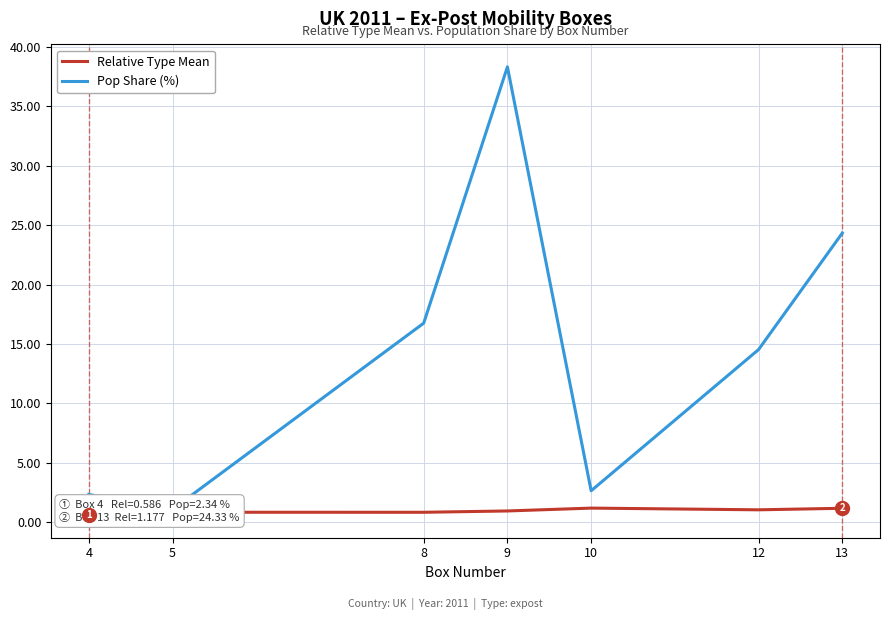

Reading right to left, extract all data points from this chart.

Relative Type Mean: 1.2	1.0	1.2	1.0	0.8	0.8	0.6
Pop Share (%): 24.3	14.5	2.6	38.3	16.8	1.1	2.3